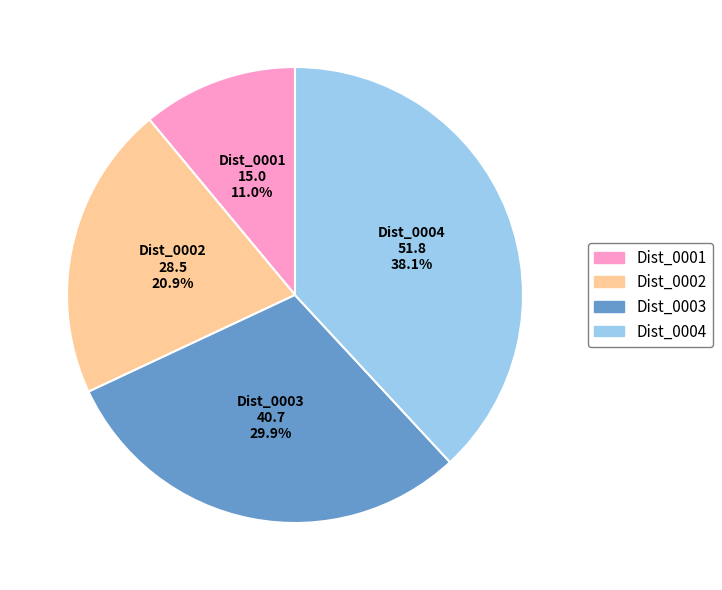

How many slices are in this pie chart?

4